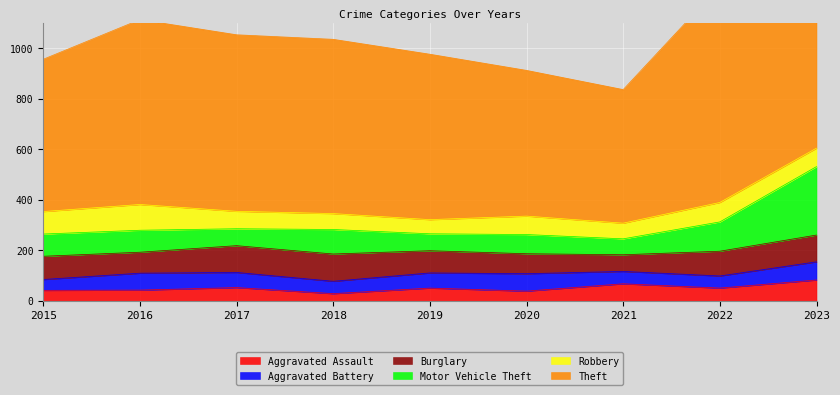

True or false: Theft has a value of 603 at 2015.

True